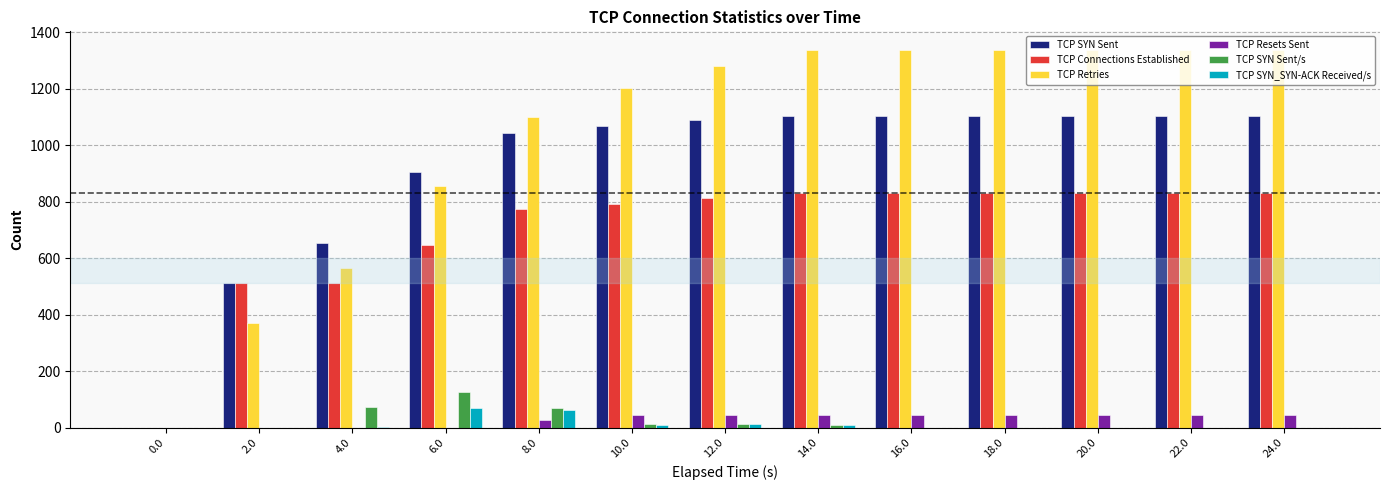

Is it true that TCP SYN Sent equals 1326 at 6.0?

False